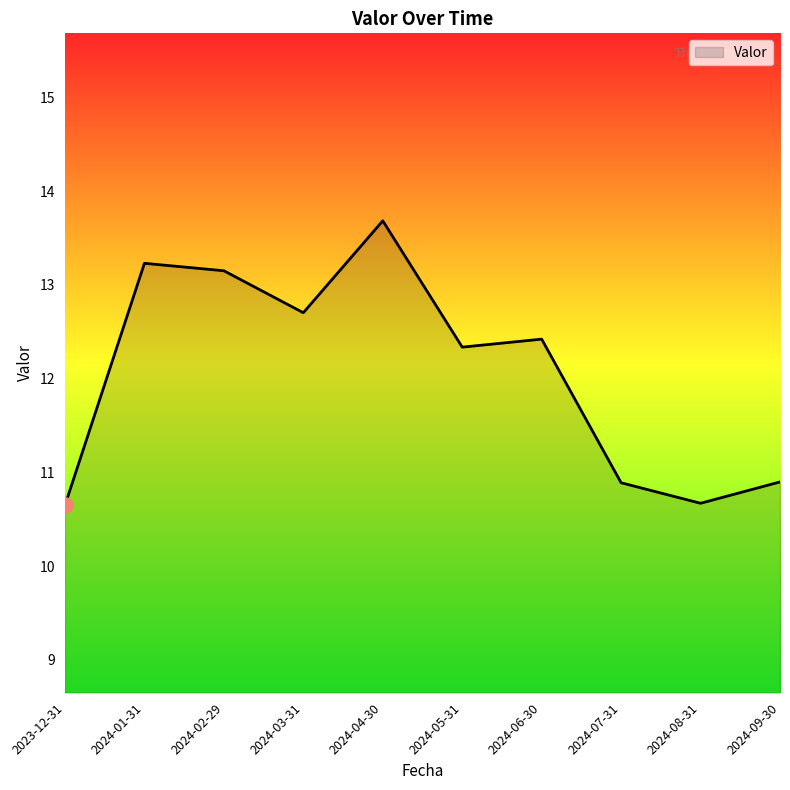

What is the change in value from 2024-05-31 to 2024-09-30?

-1.4